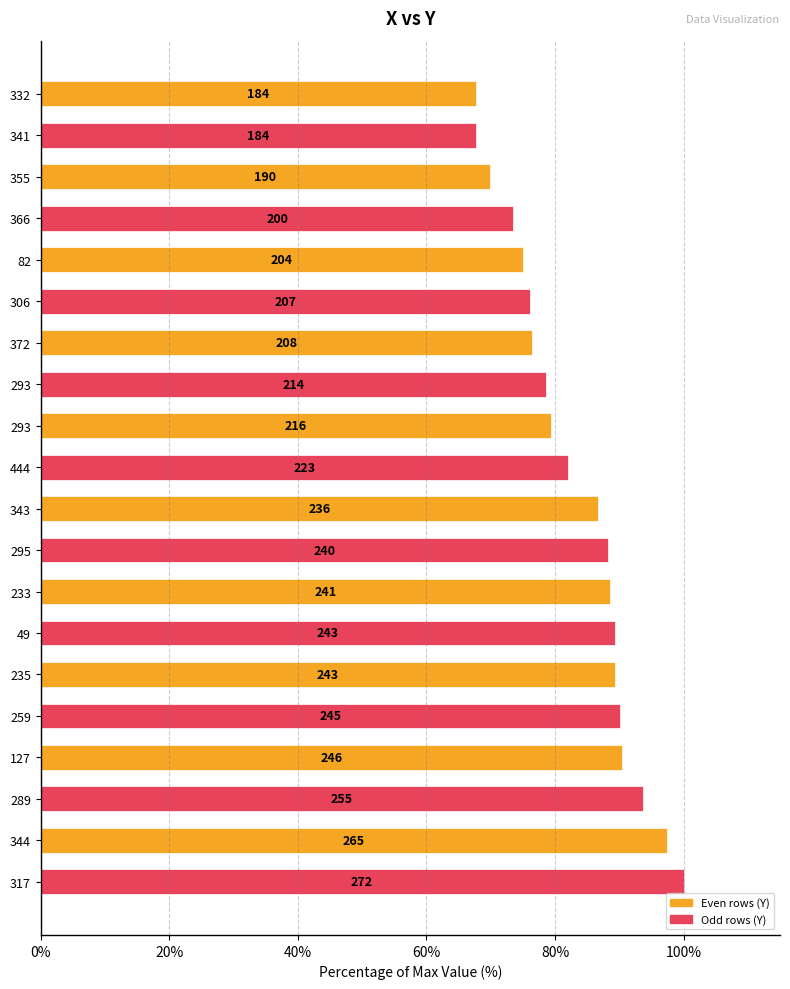

How many bars are there in total?

20